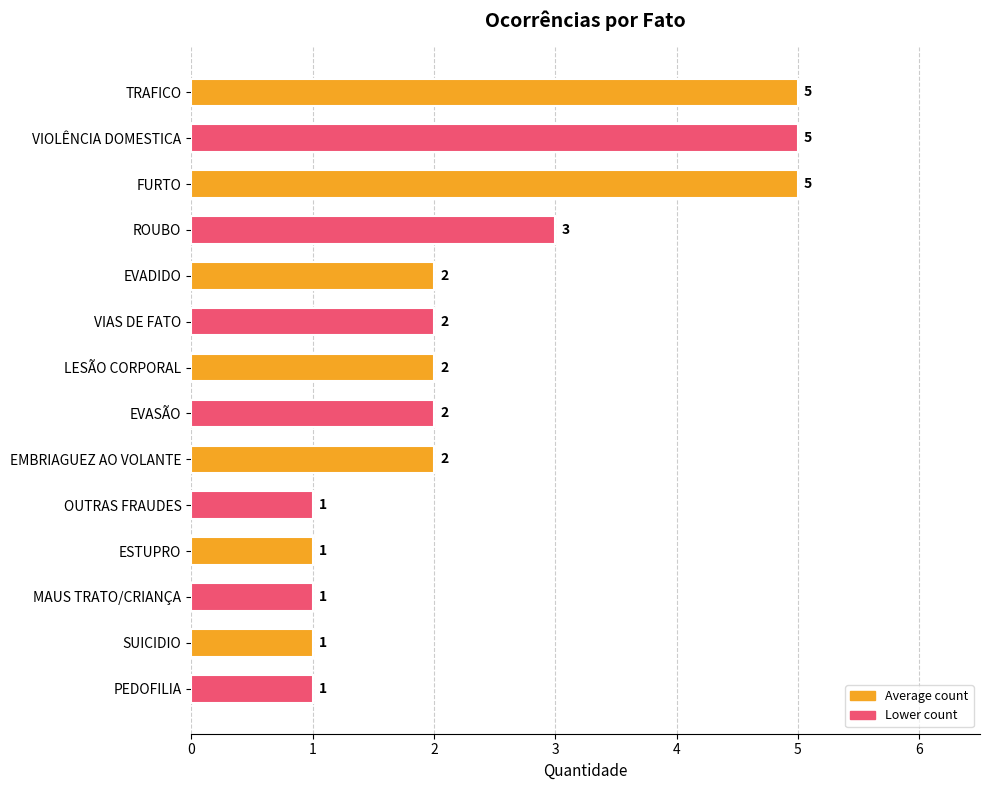

What is the greatest value displayed?

5